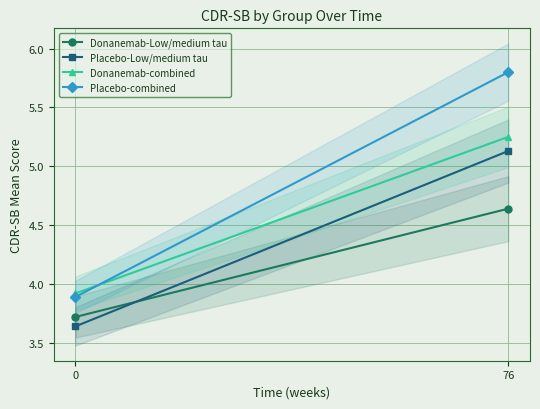

What is the smallest value displayed?

3.6